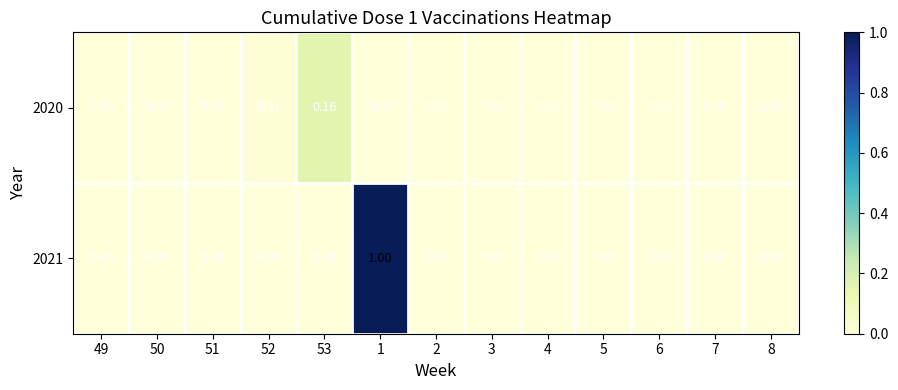

Count the number of data series in this chart.

2